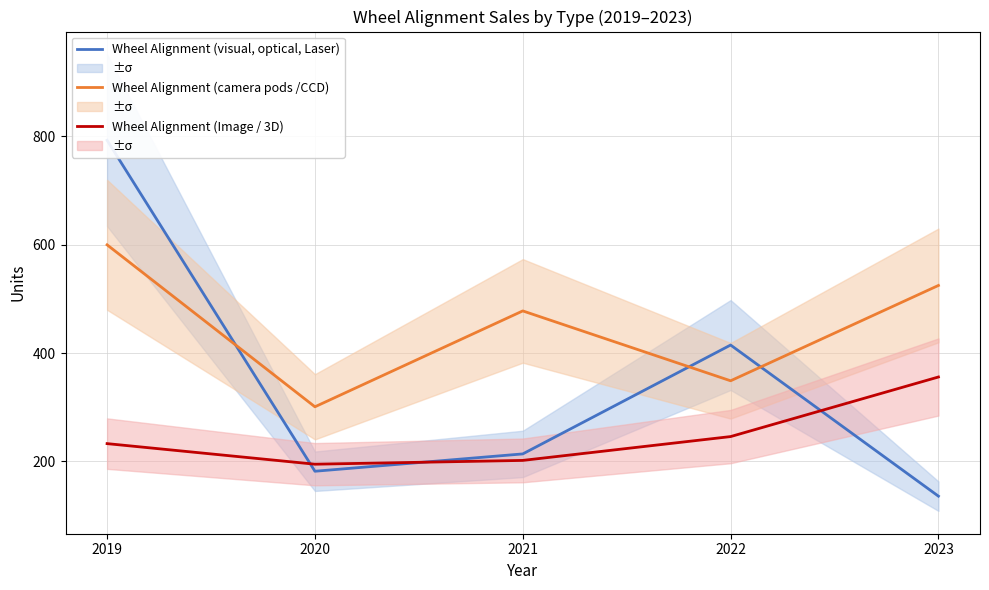

At 2020, list the series in order from largest to smallest.

Wheel Alignment (camera pods /CCD), Wheel Alignment (Image / 3D), Wheel Alignment (visual, optical, Laser)